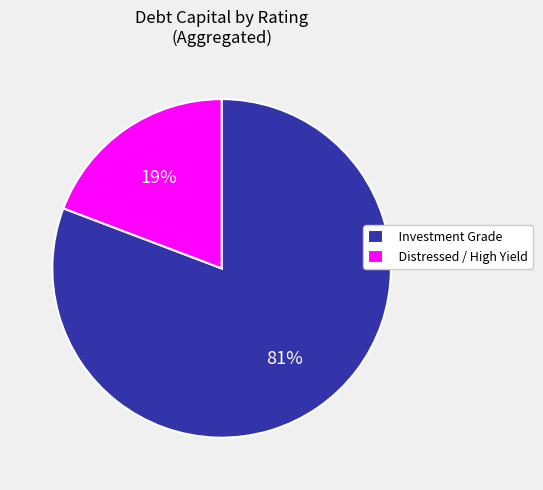

To the nearest percent, what is the average slice percentage?

50%